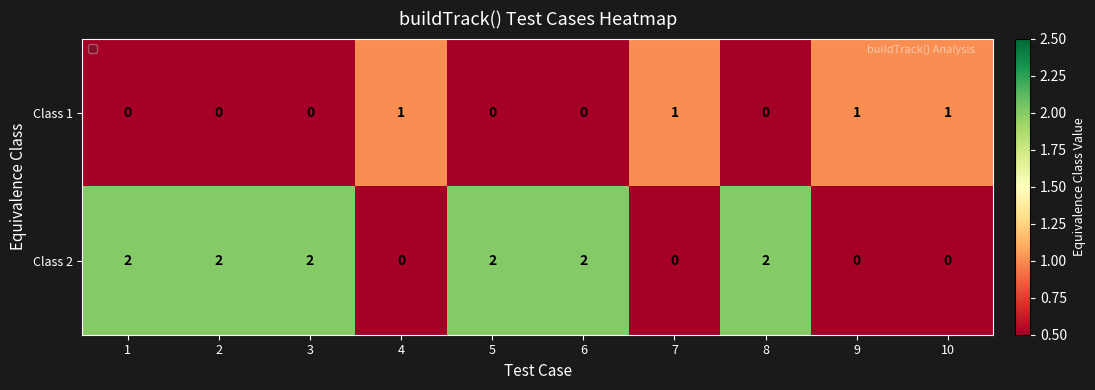

True or false: Class 2 has a value of 3 at 6.

False